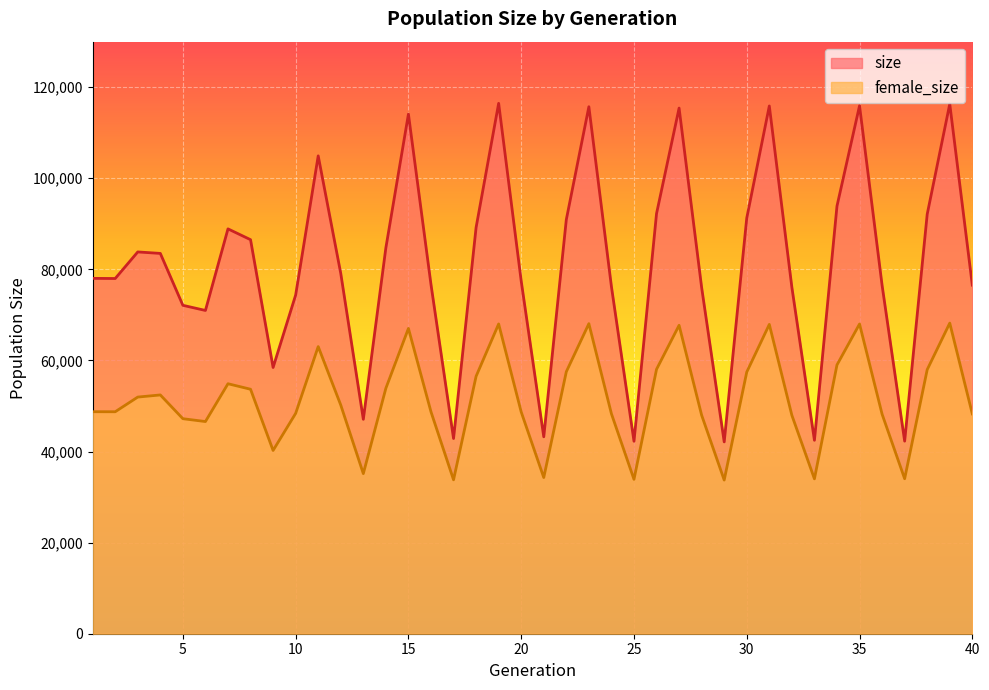

True or false: female_size and size intersect in this chart.

False